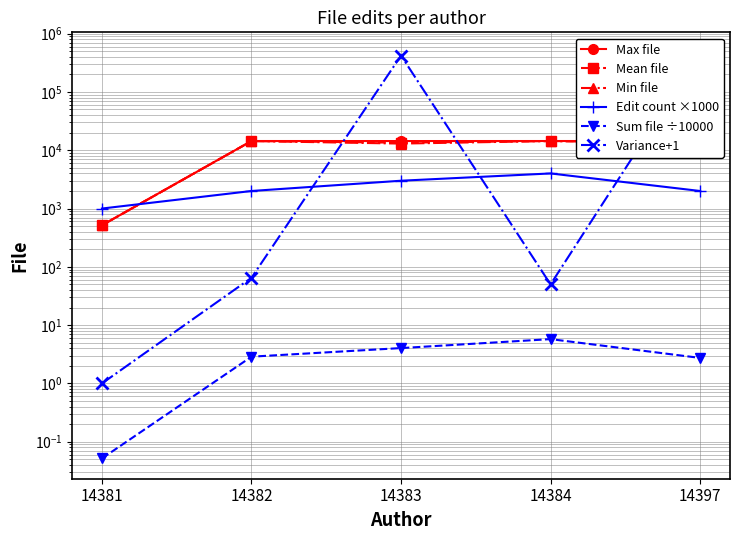

Reading left to right, what are all the values shown in this chart?

Max file: 517.0	14397.0	14384.0	14397.0	14384.0
Mean file: 517.0	14389.0	13467.3	14390.0	13696.5
Min file: 517.0	14381.0	13009.0	14383.0	13009.0
Edit count ×1000: 1000.0	2000.0	3000.0	4000.0	2000.0
Sum file ÷10000: 0.1	2.9	4.0	5.8	2.7
Variance+1: 1.0	65.0	420139.9	50.0	472657.2